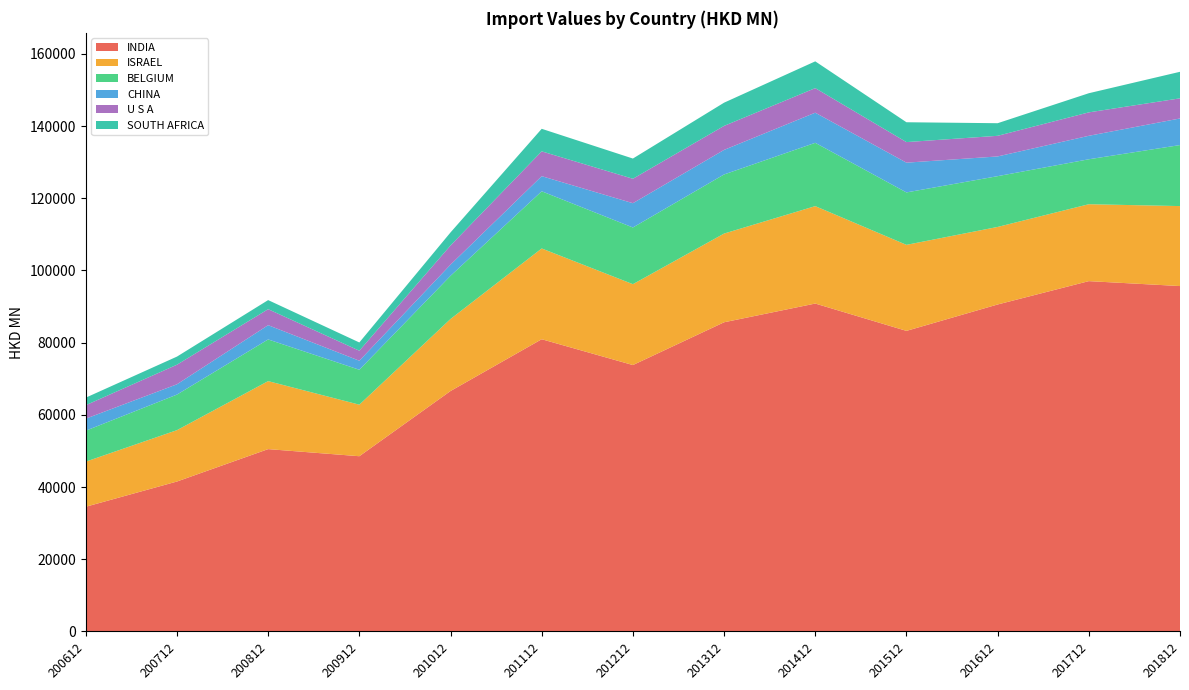

Reading left to right, list all the values displayed in this chart.

INDIA: 34534.8	41522.9	50501.4	48531.8	66596.4	80947.3	73791.9	85645.9	90835.7	83262.8	90574.1	97045.9	95683.1
ISRAEL: 12497.2	14230.9	18839.9	14281.3	19961.8	25150.7	22409.8	24579.6	26992.0	23834.2	21487.2	21308.9	22157.0
BELGIUM: 8571.3	9858.3	11549.7	9674.8	11958.4	15843.7	15708.5	16377.8	17541.6	14528.3	14068.8	12455.5	16906.1
CHINA: 3331.9	2854.3	3954.0	2505.9	3092.8	4190.4	6729.7	6803.1	8347.8	8245.6	5463.5	6504.4	7373.7
U S A: 3734.5	5422.8	4429.9	2775.2	5314.8	6871.1	6768.2	6652.6	6806.8	5698.8	5716.7	6491.5	5576.0
SOUTH AFRICA: 2090.5	2247.4	2516.8	2282.0	3613.1	6247.7	5603.2	6430.7	7417.0	5498.5	3491.1	5303.0	7352.3